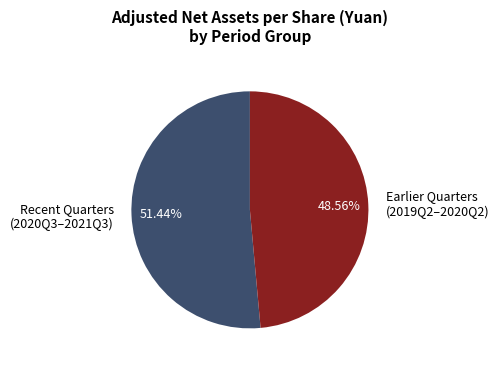

Between Earlier Quarters (2019Q2–2020Q2) and Recent Quarters (2020Q3–2021Q3), which is larger?

Recent Quarters (2020Q3–2021Q3)